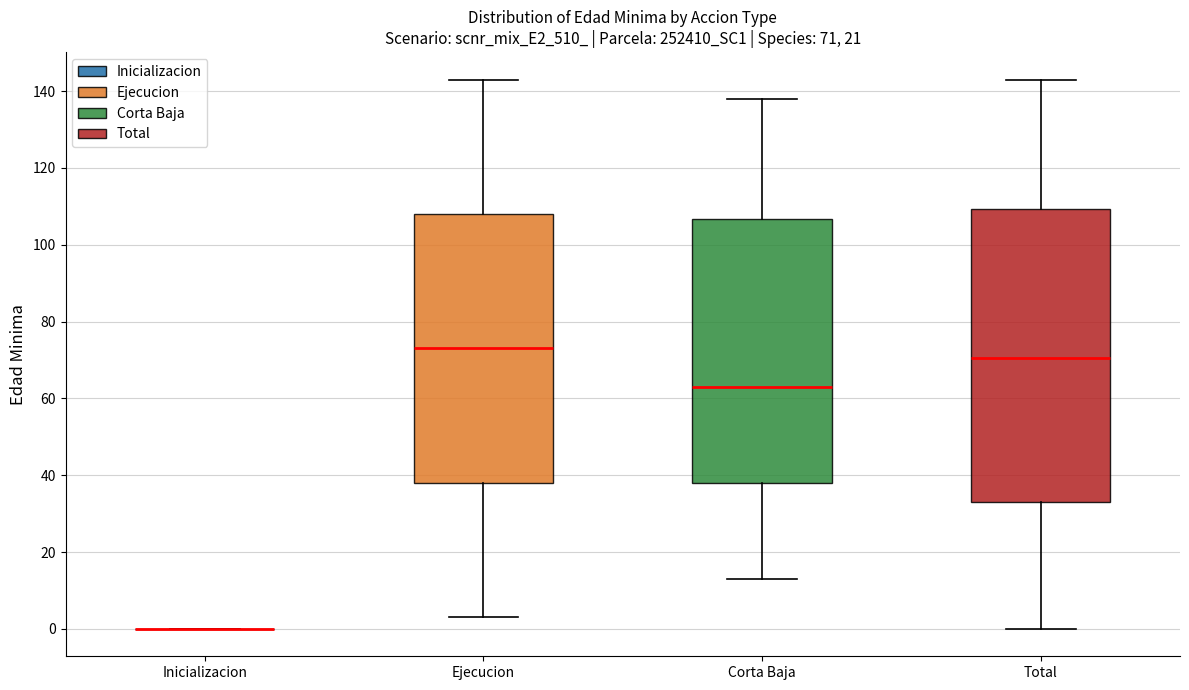

Which box is the tallest, from its lower edge to its upper edge?

Total